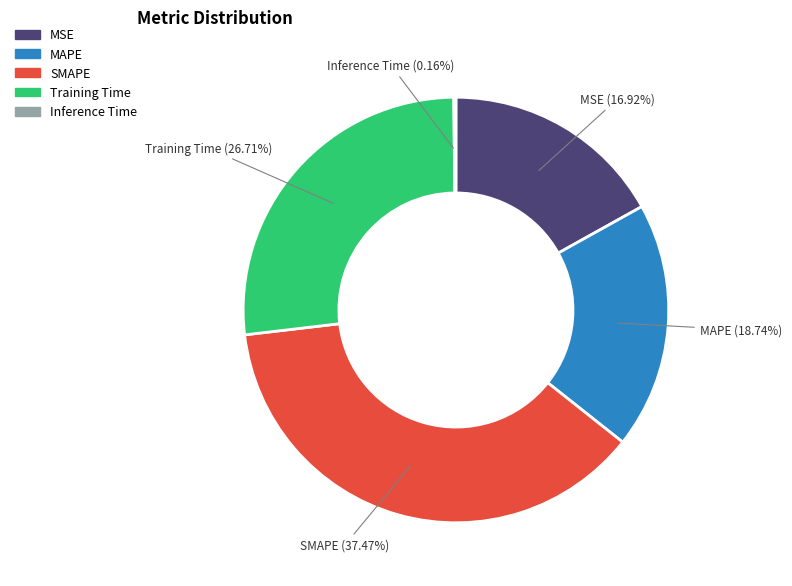

To the nearest percent, what portion does SMAPE represent?

37%